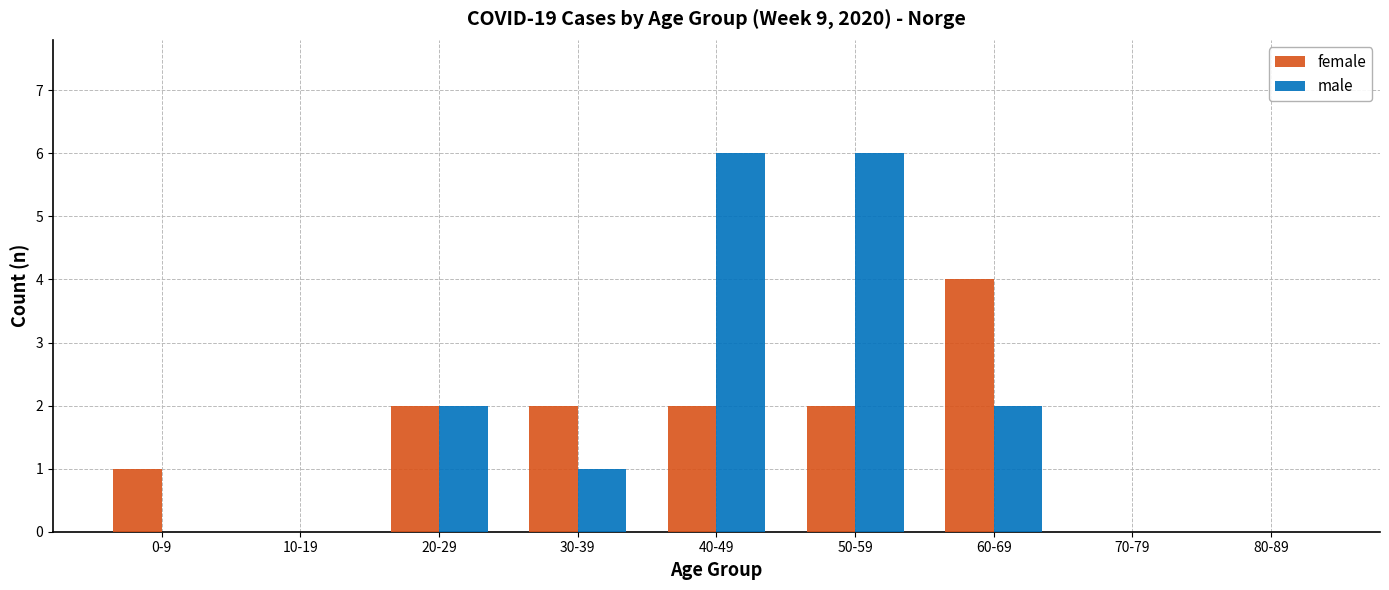

What is the maximum value for male?

6